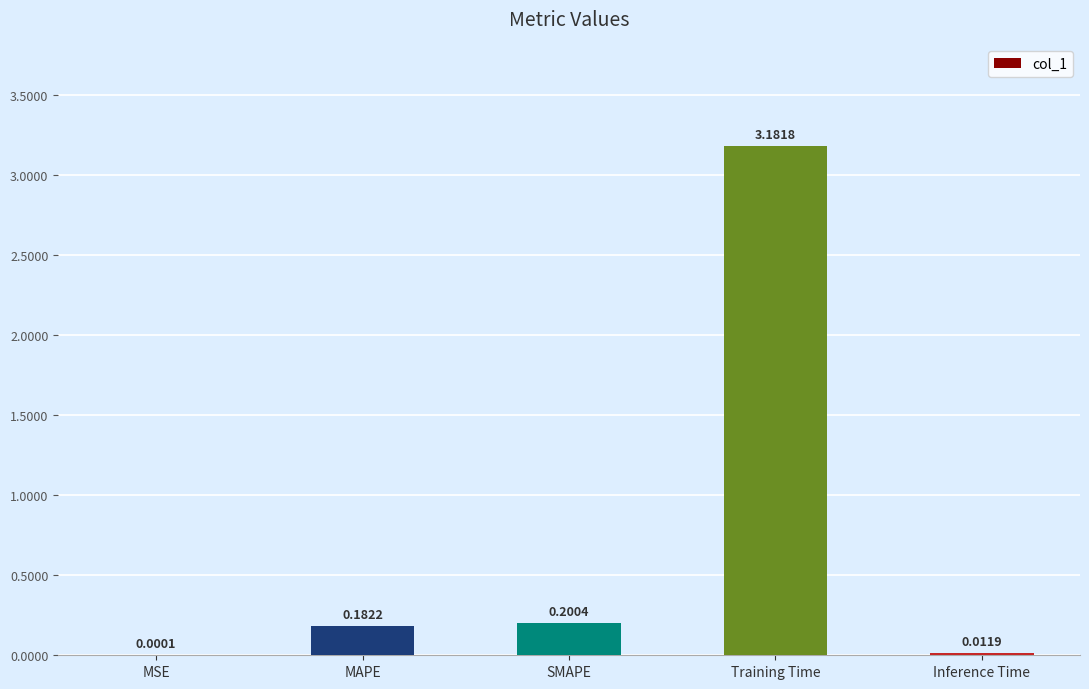

At which category does the chart reach its peak across all series?

Training Time